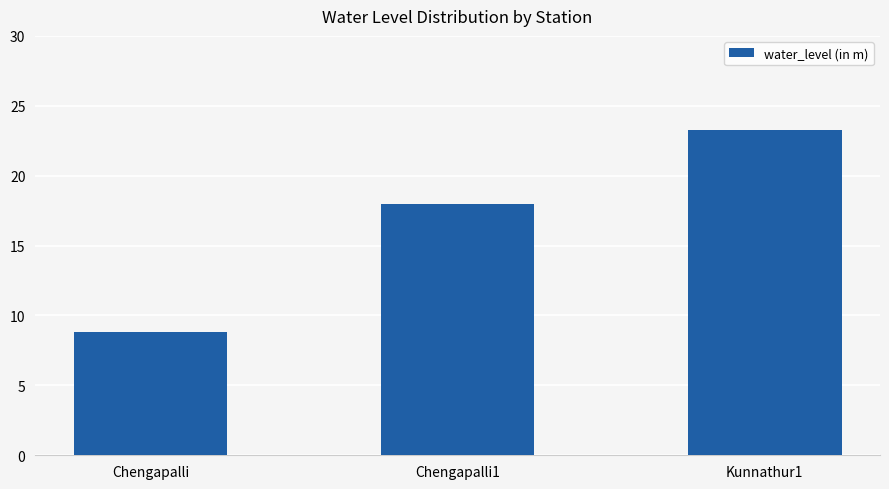

What is the label of the 3rd bar from the right?

Chengapalli